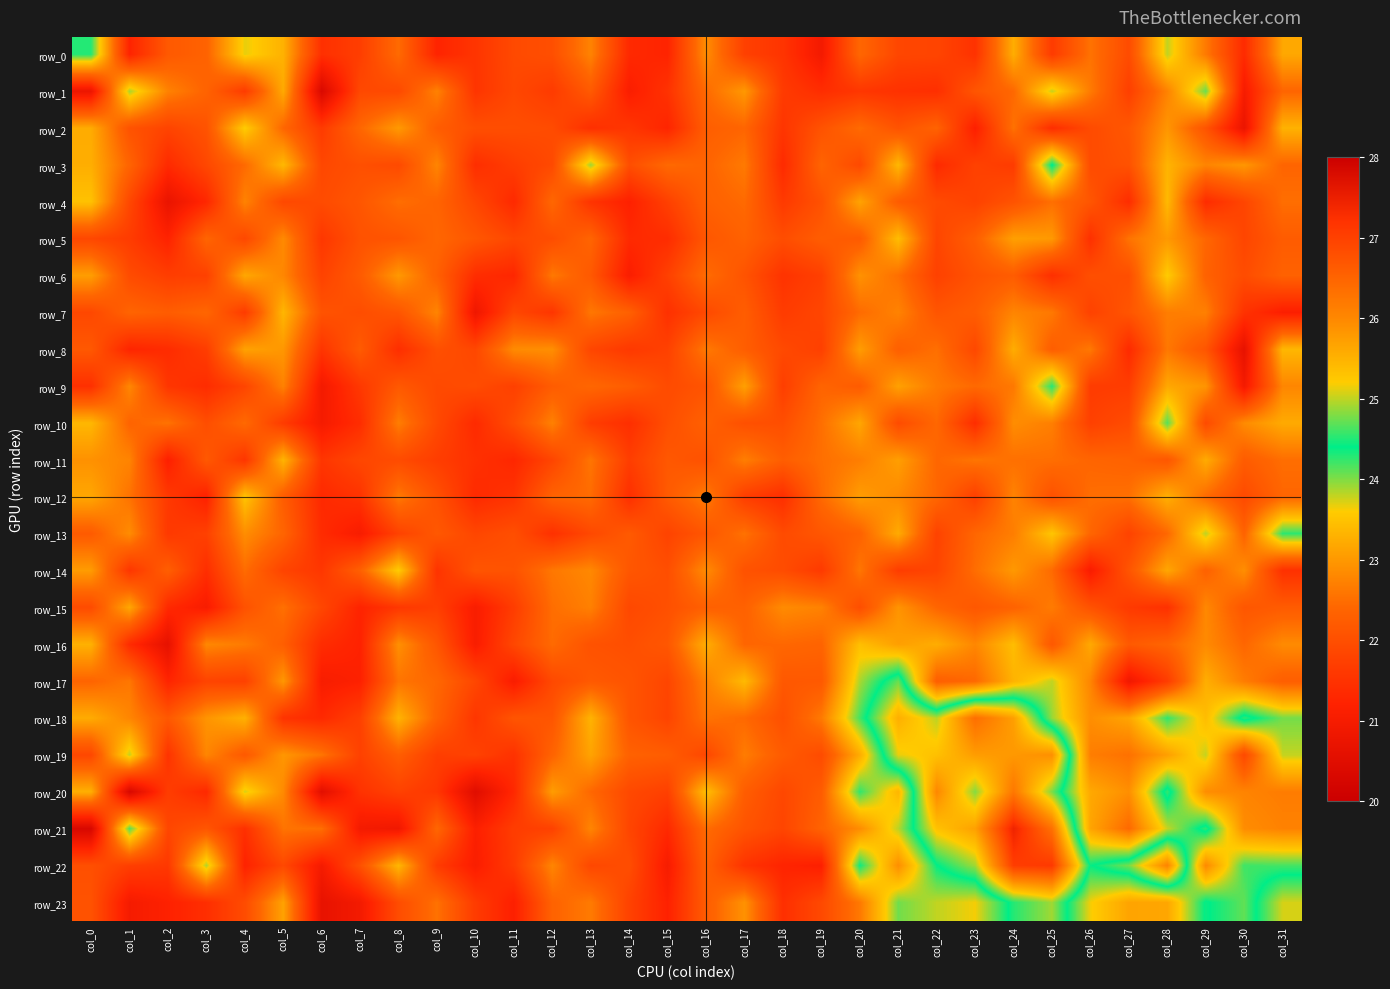

At which label is row_20 closest to 23?

col_12